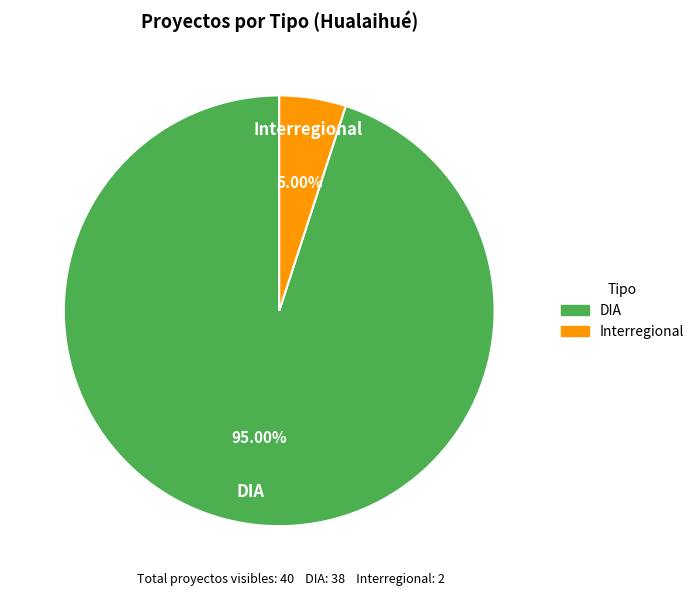

Is there any slice that represents more than half of the pie?

Yes